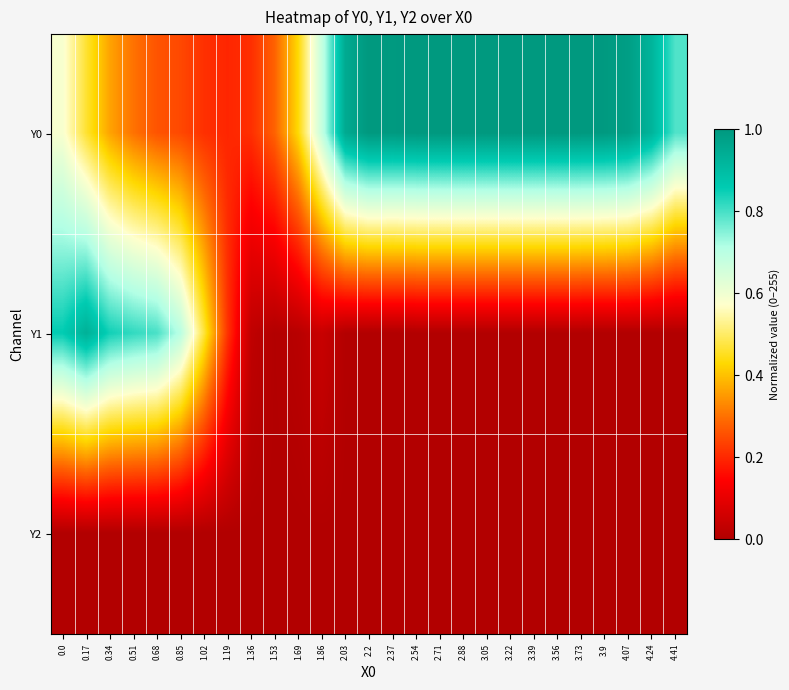

At 1.86, list the series in order from largest to smallest.

Y0, Y1, Y2